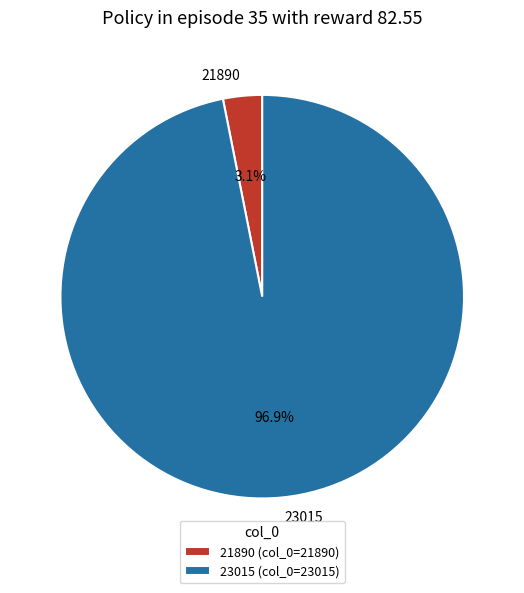

To the nearest percent, what is the difference between the largest and smallest slice percentages?

94%